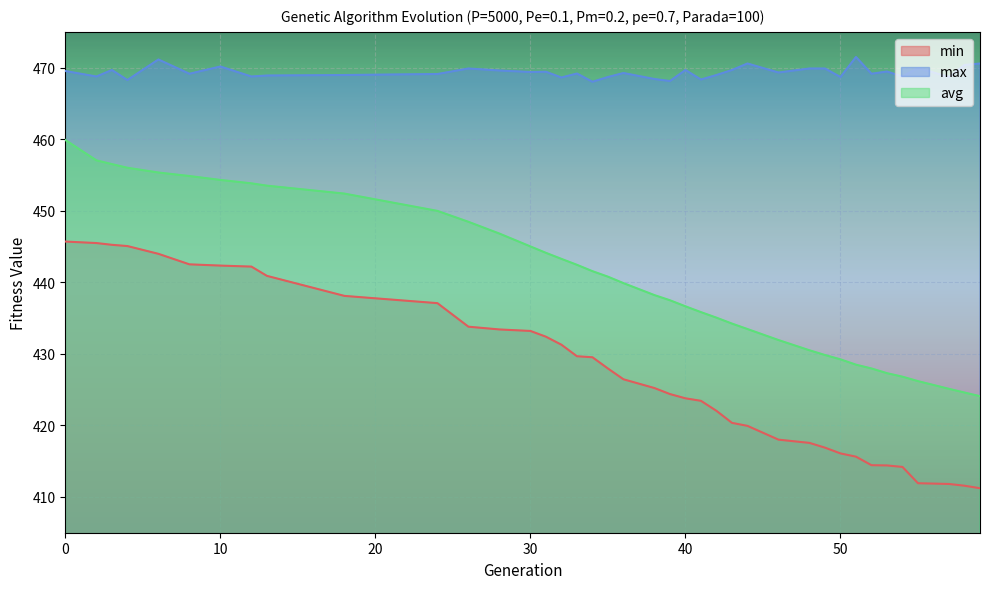

How many series are shown in this chart?

3